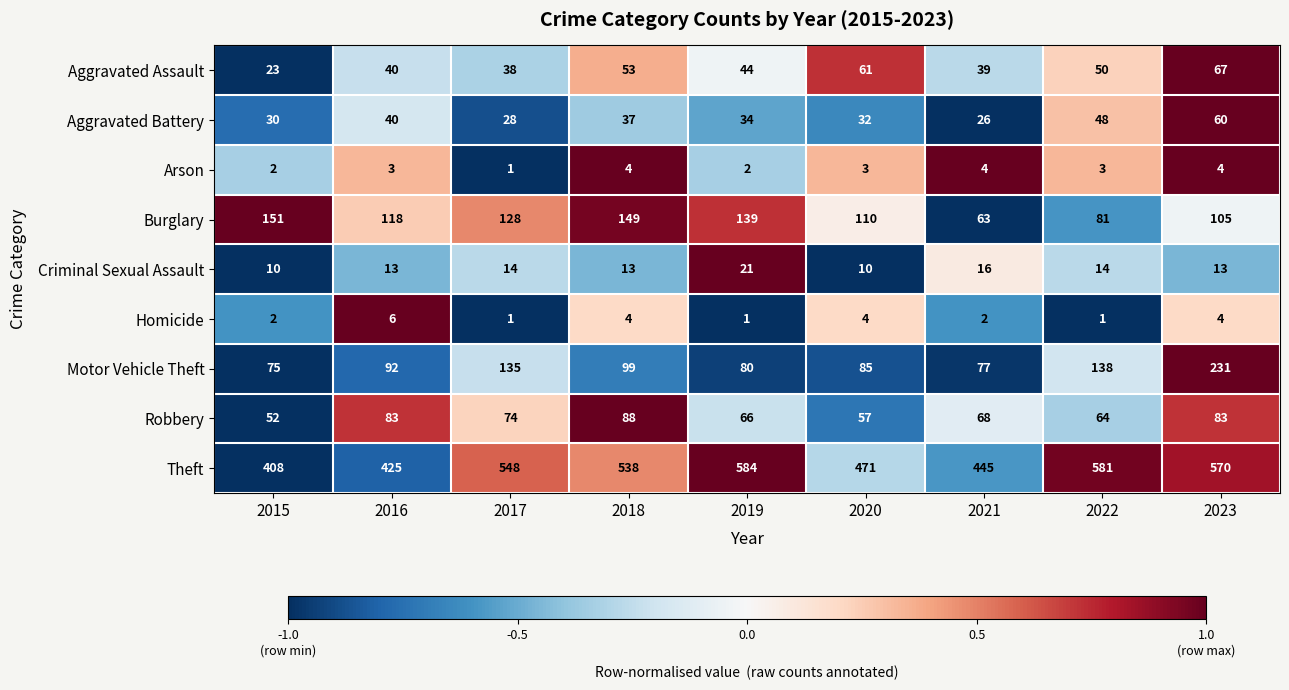

Where does the Burglary series first go above 118?

2015